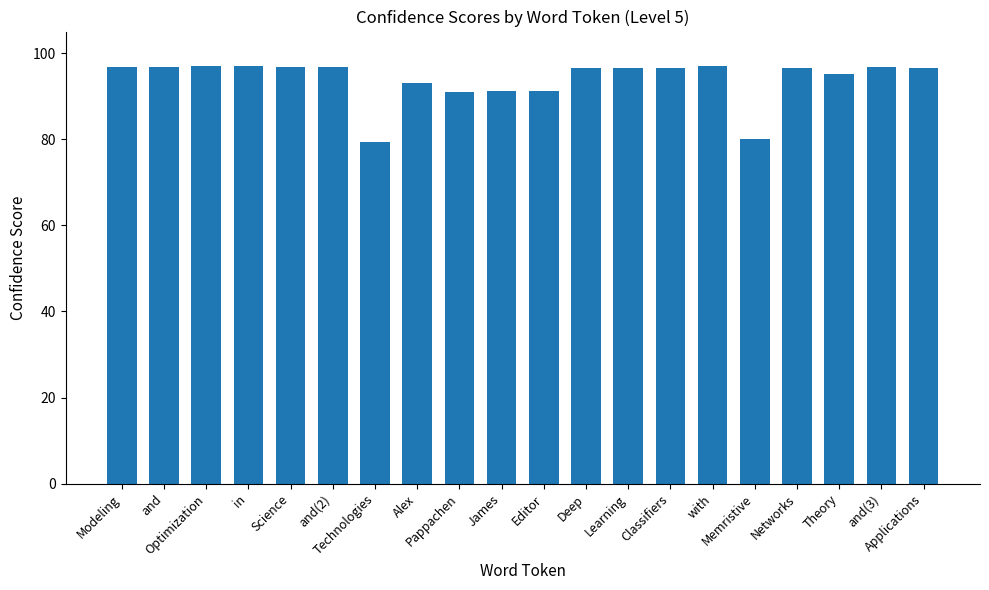

What is the change in value from Science to Theory?

-1.8